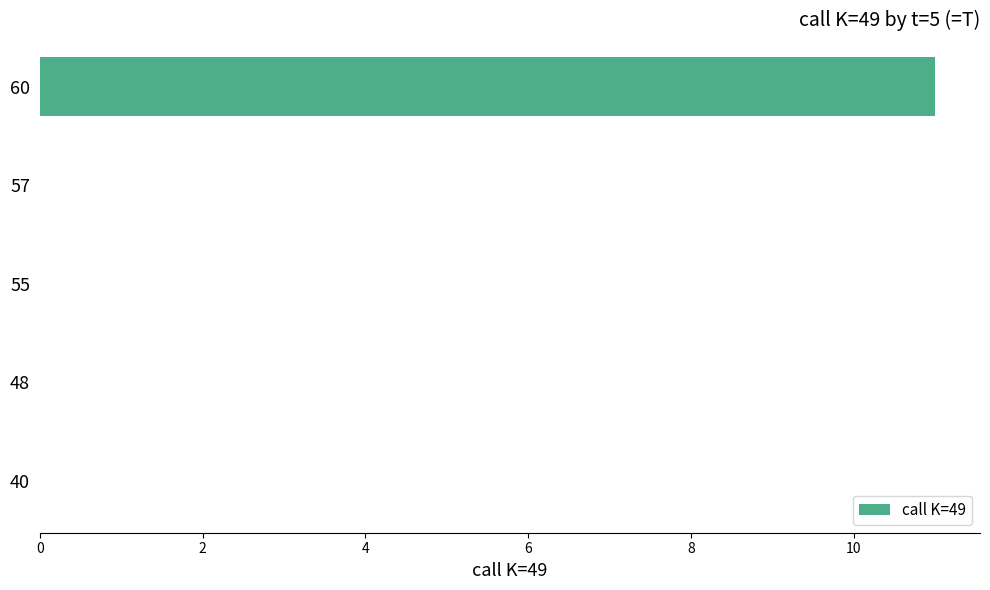

True or false: the data shows 5 at 48.

False